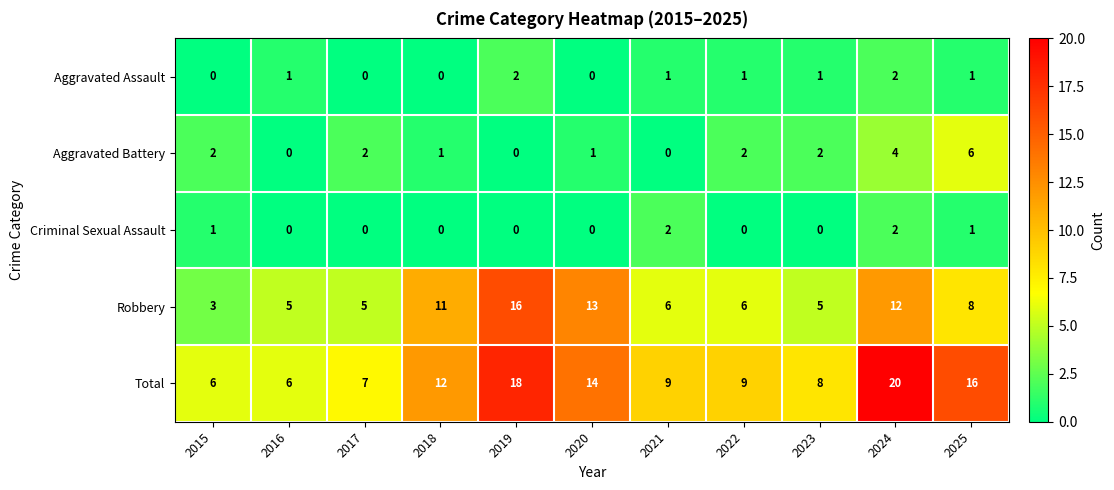

The Aggravated Assault series shows 2 at 2022. True or false?

False